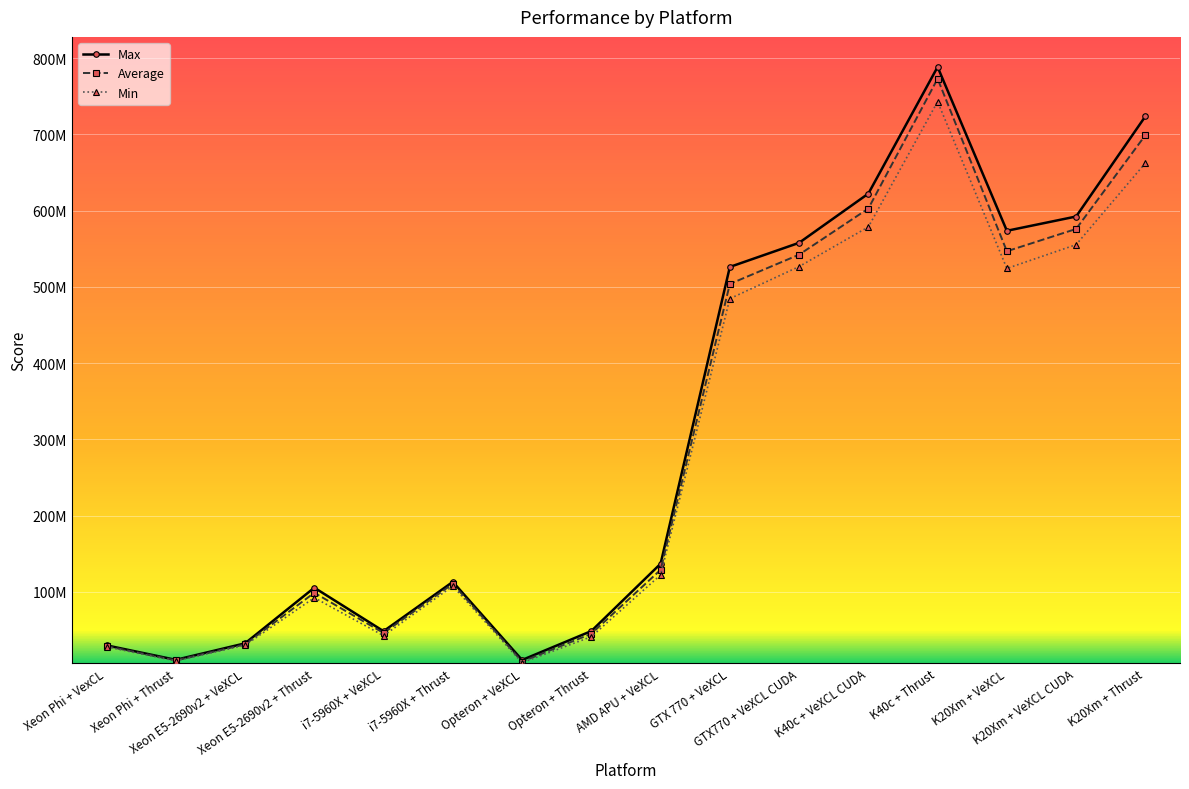

Which series changed the most between Opteron + Thrust and AMD APU + VeXCL?

Max